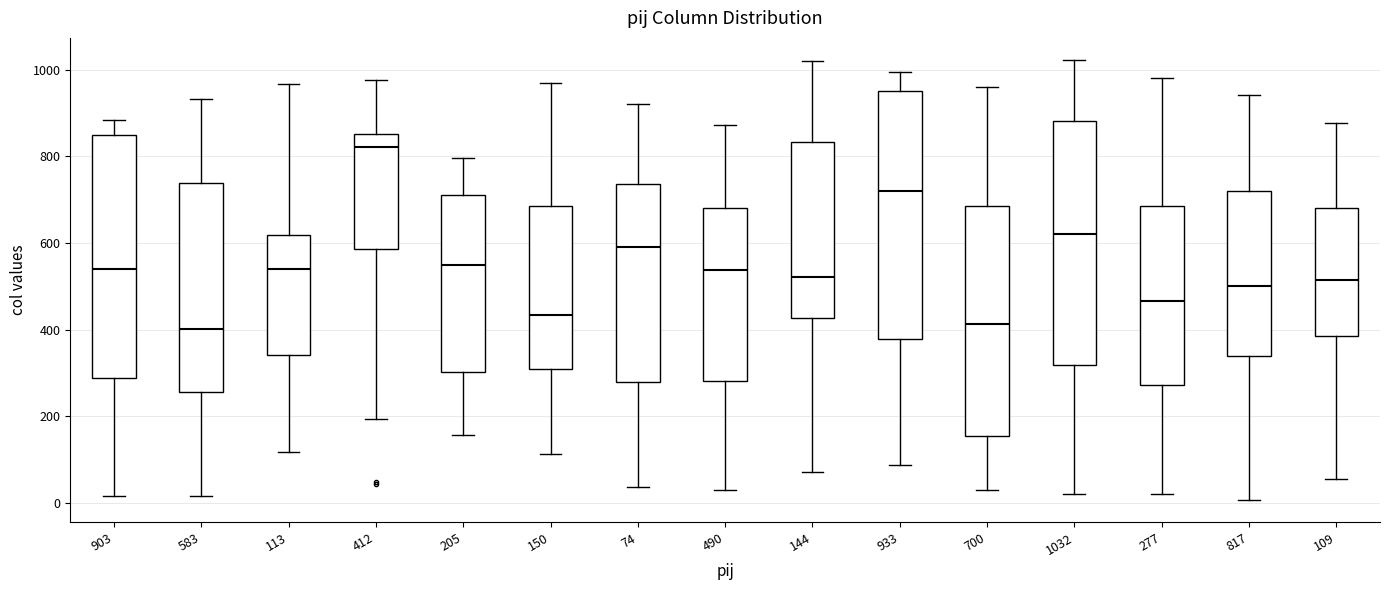

Where is the lower edge of the box at x = 700 on the y-axis? The values are not printed on the chart, so give them approximately, as read against the axis.

160